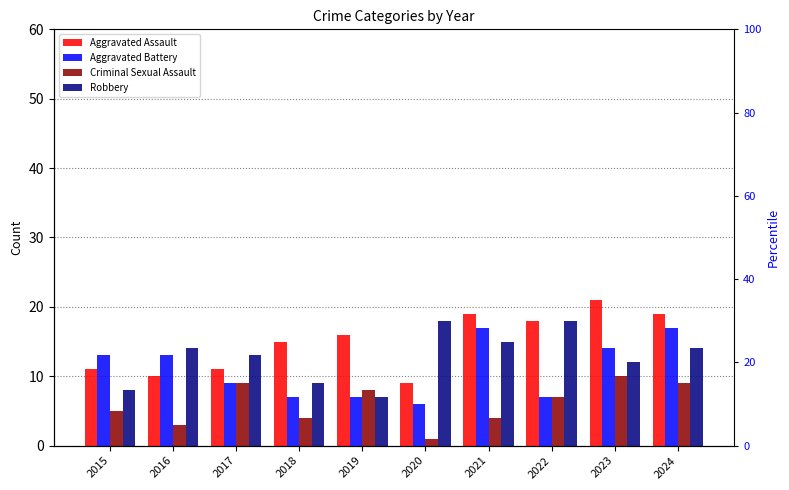

How many bars are there in total?

40